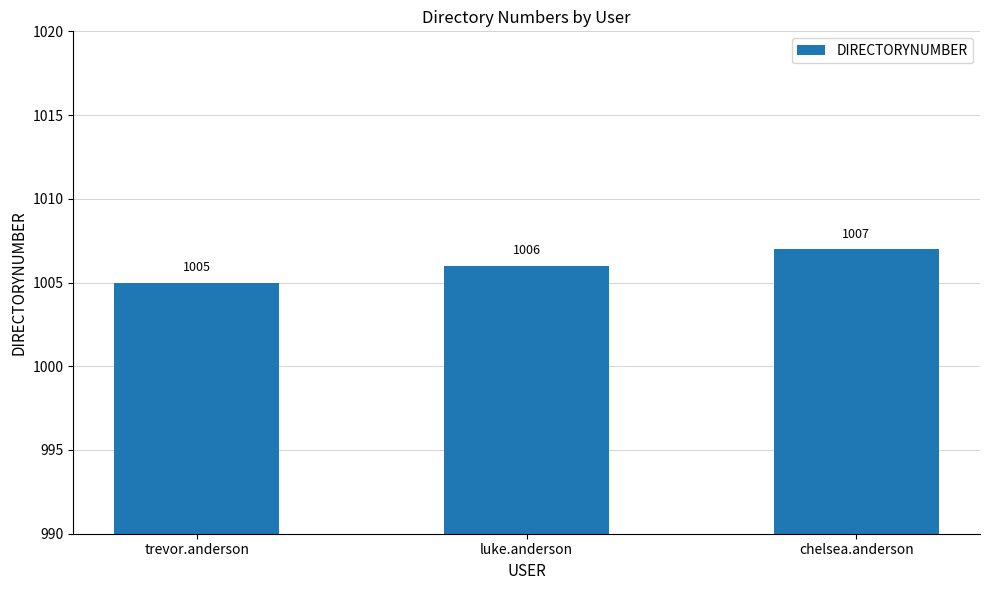

Are the bars horizontal?

No